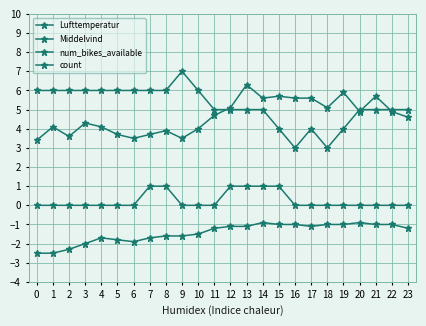

Is this an area chart (filled region under the line)?

No